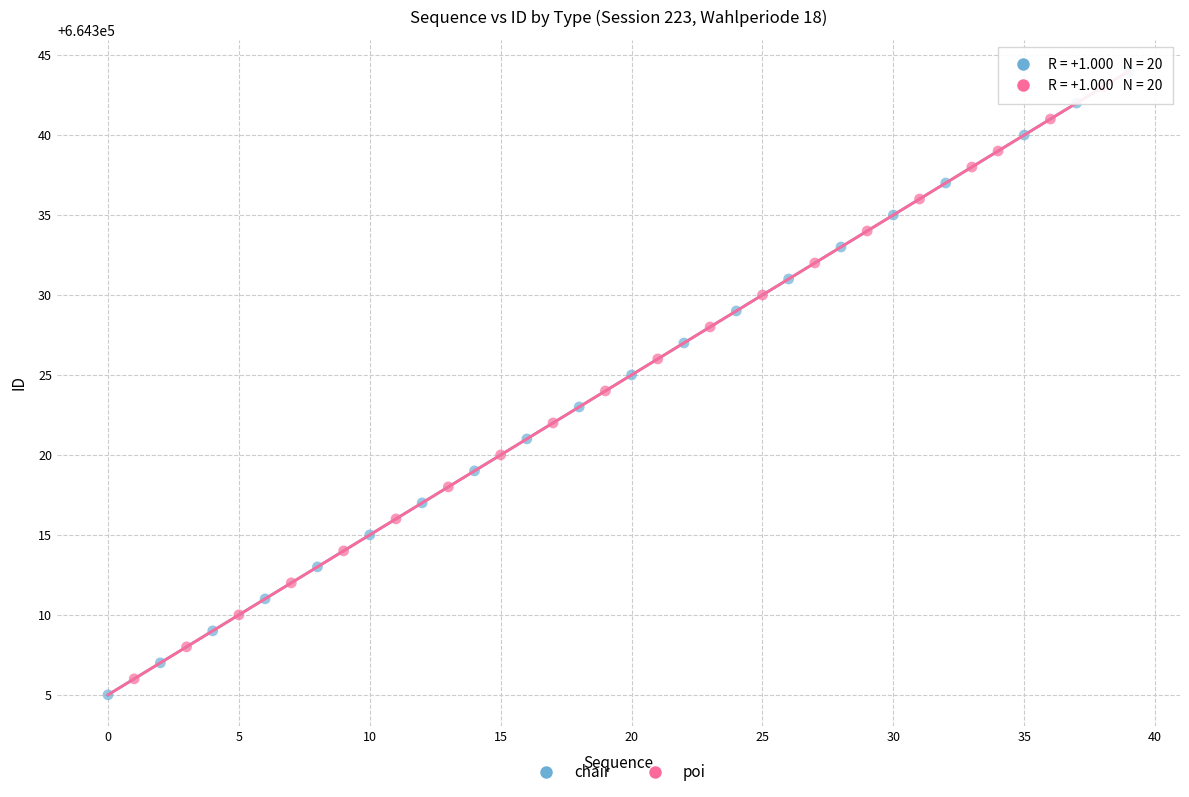

Which series contains the highest Y value?

chair